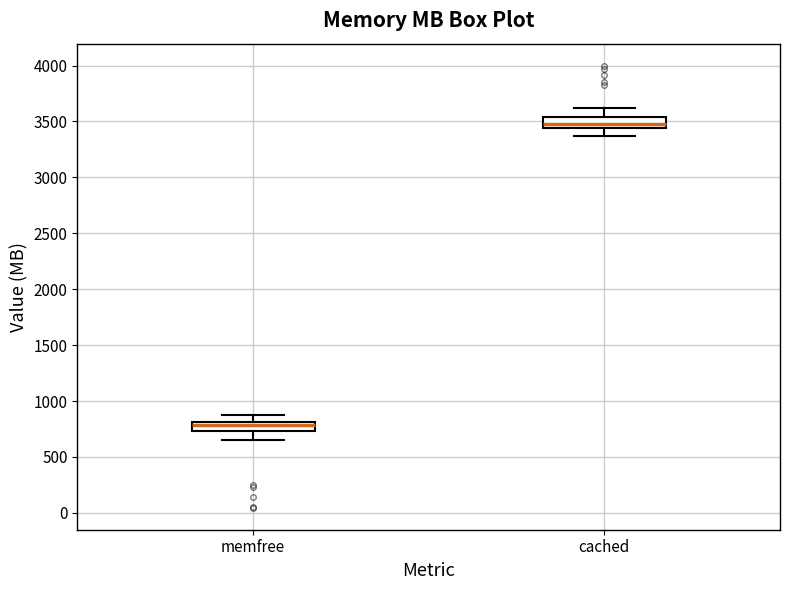

Reading left to right, transcribe this box plot: for each box, give where its median line is, the range the box spans, and where its two whiskers end, as read against the y-axis. The values are not printed on the chart, so give them approximately, as read against the axis.

memfree: median 800 (inside the box), box 750 to 800, whiskers 650 to 850
cached: median 3500, box 3450 to 3550, whiskers 3350 to 3600